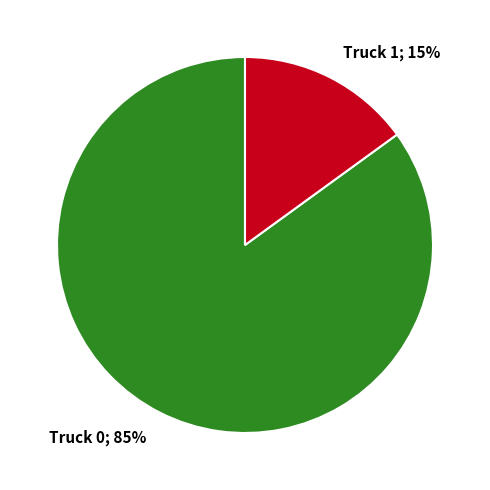

How many slices are in this pie chart?

2